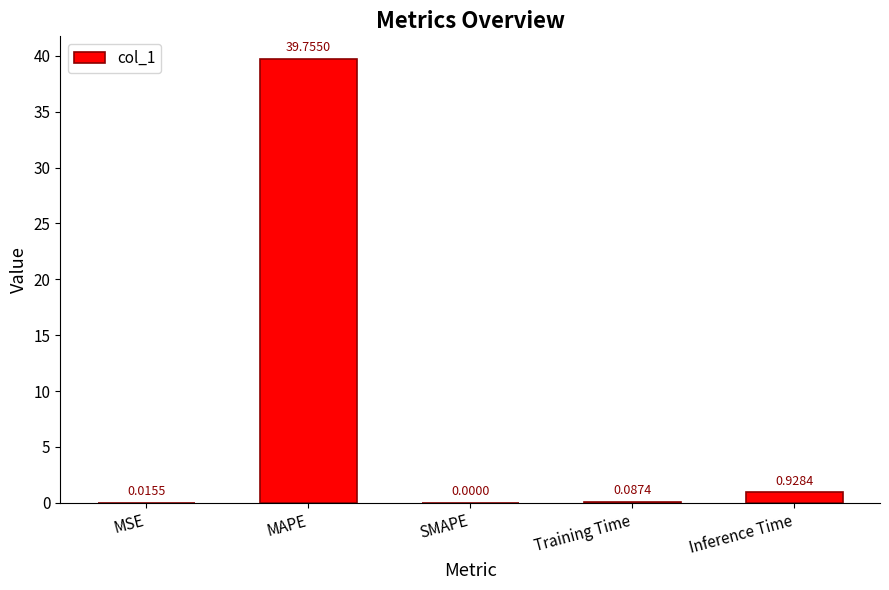

At which category does the chart reach its peak across all series?

MAPE